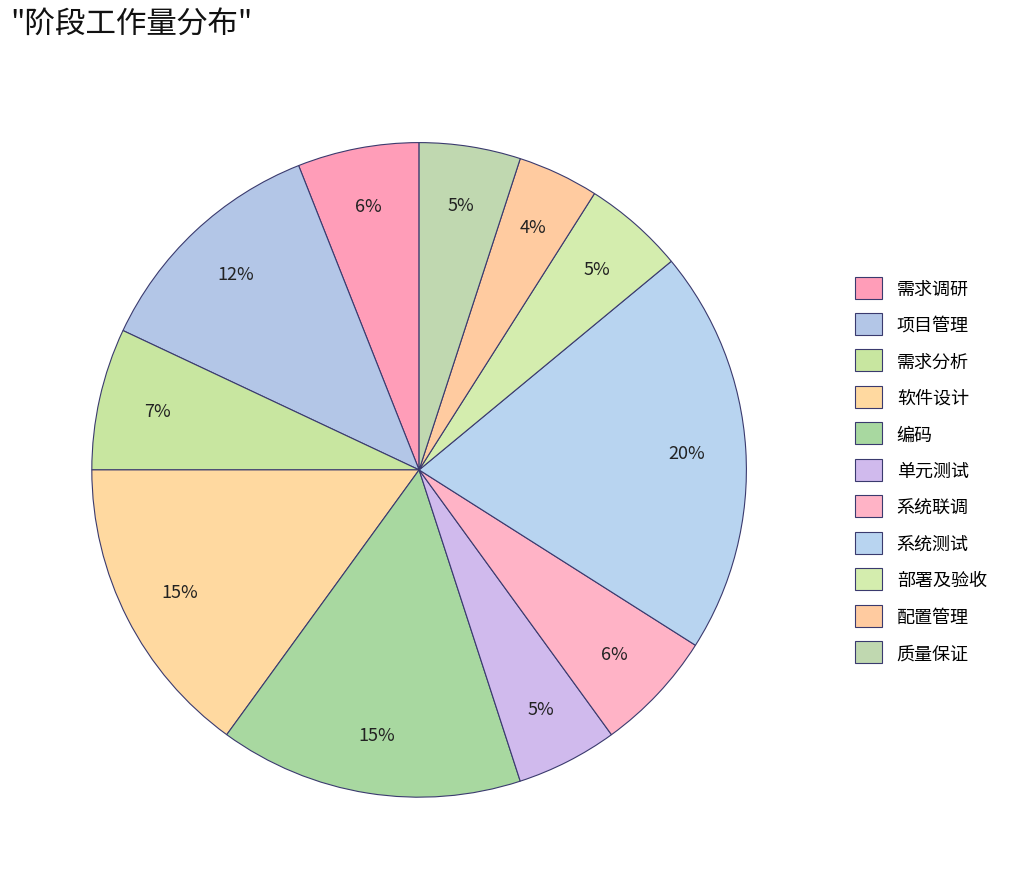

Approximately how many times larger is the value at 需求分析 compared to 部署及验收?

1.4